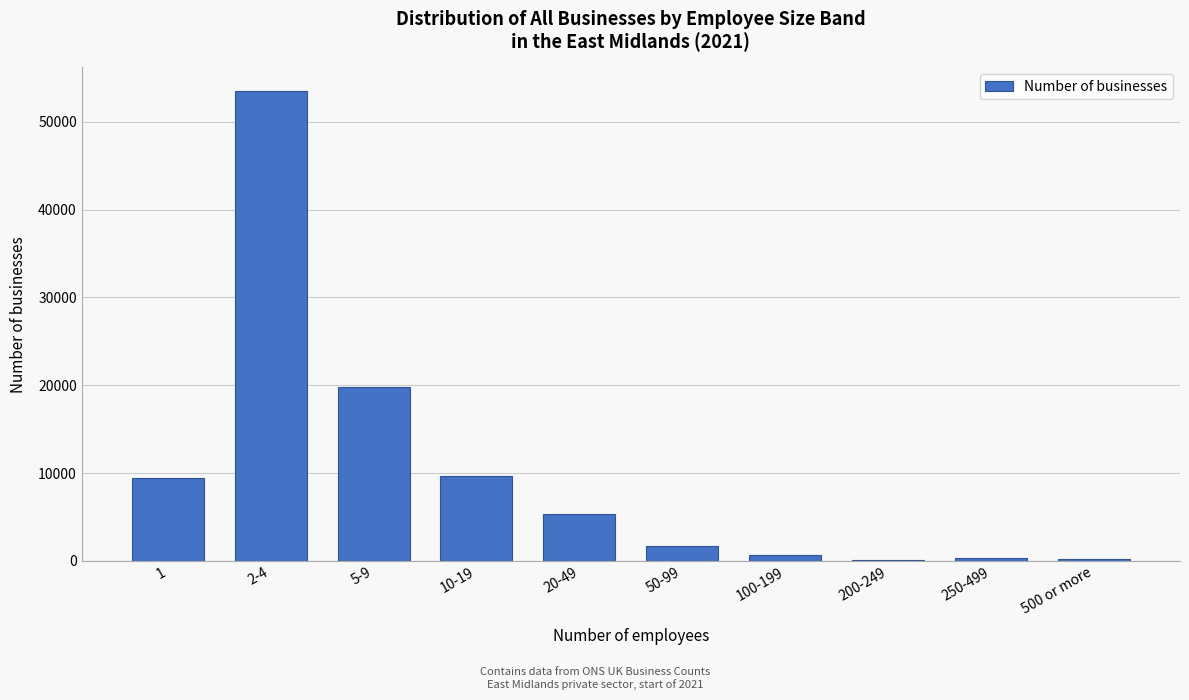

Where is the data nearest to the value 26835?

5-9